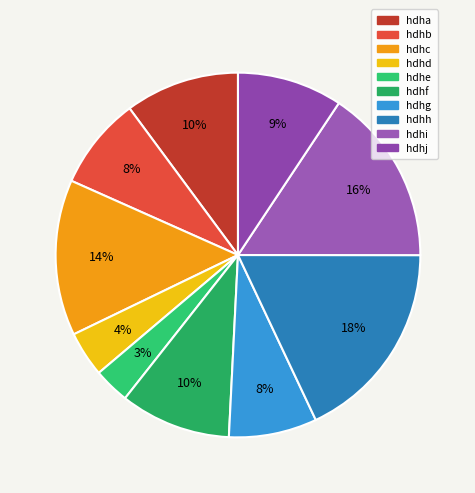

True or false: hdhb accounts for 16% of the total.

False